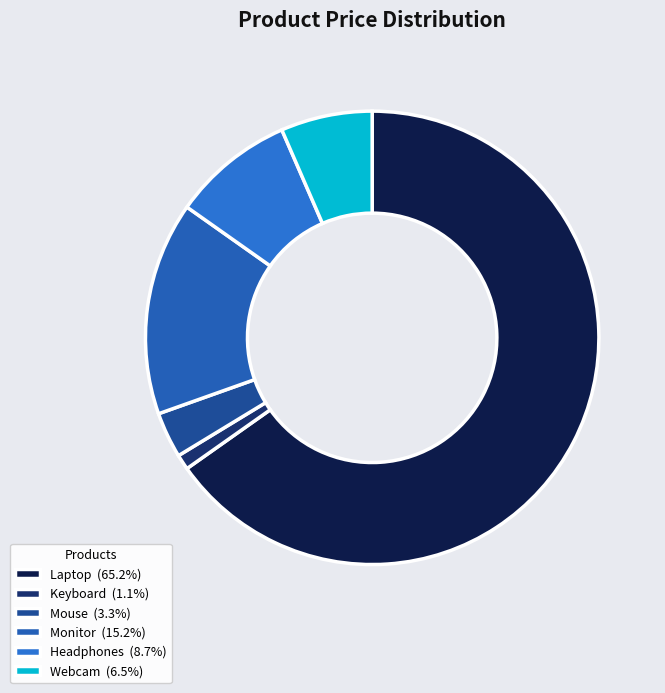

What is the largest slice in the pie chart?

Laptop